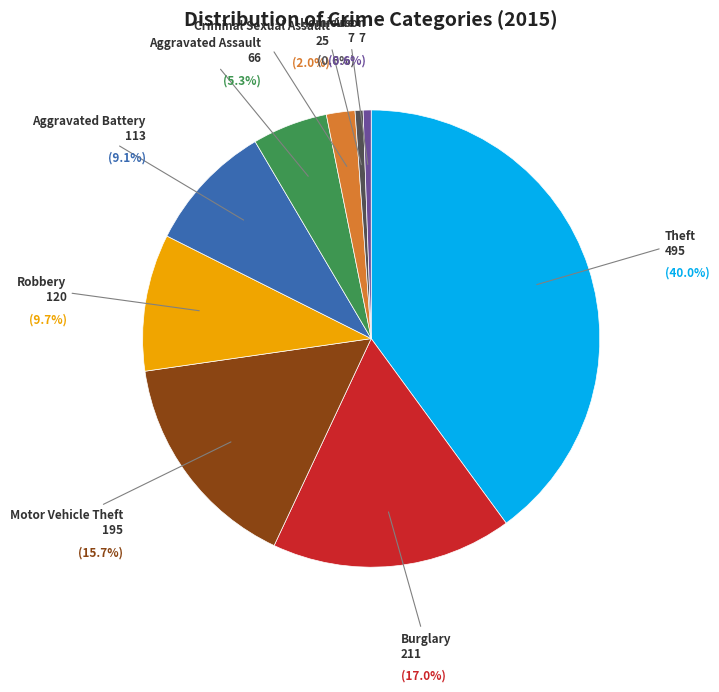

Count the number of slices in the pie.

9